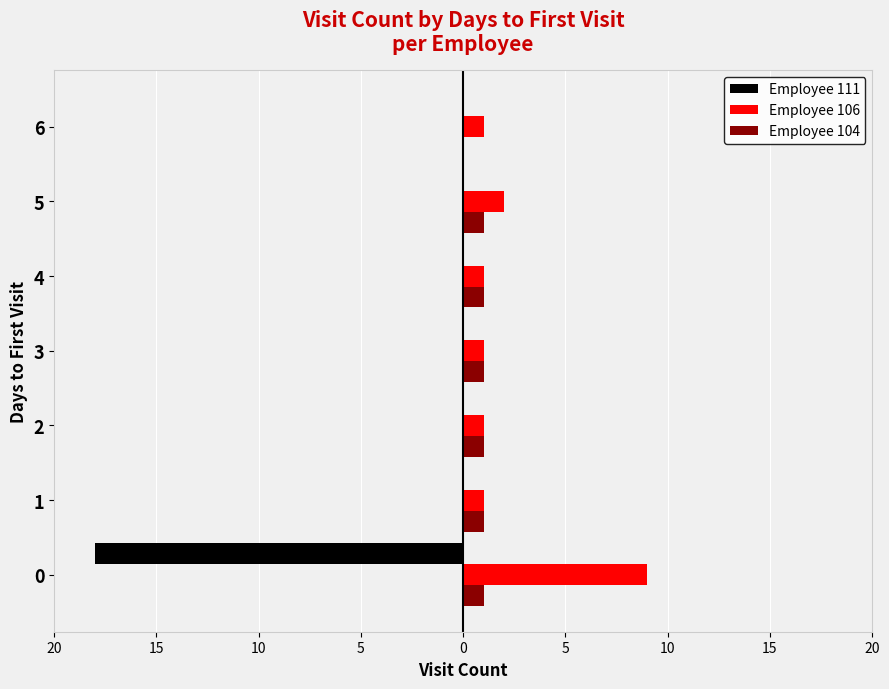

List the series in order of their overall mean, lowest first.

Employee 111, Employee 104, Employee 106